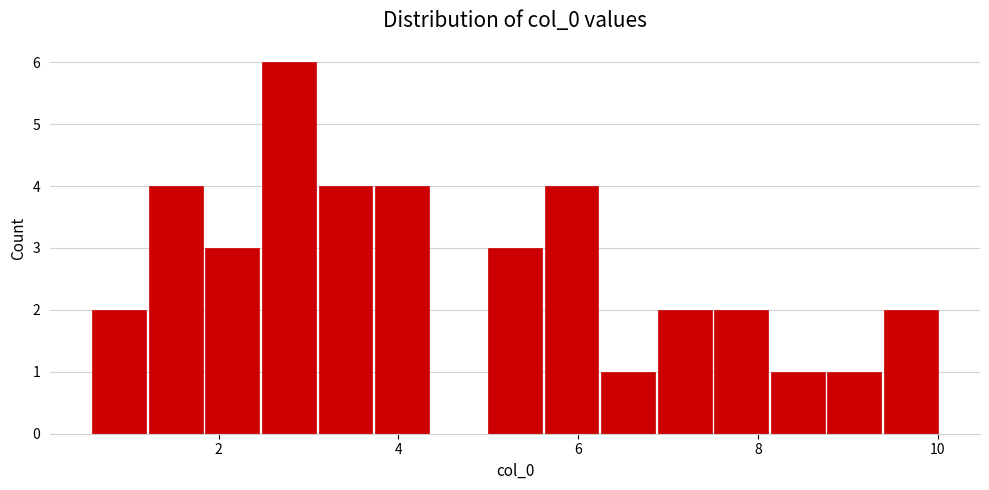

Around what value on the x-axis is the tallest bar? Give the approximate position of its centre, as read against the axis.

2.8